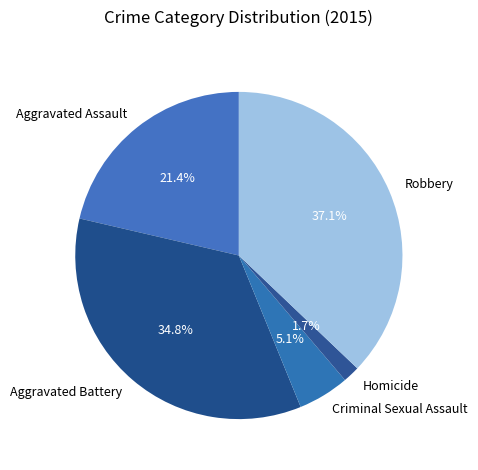

Is it true that Criminal Sexual Assault is 5% of the pie?

True